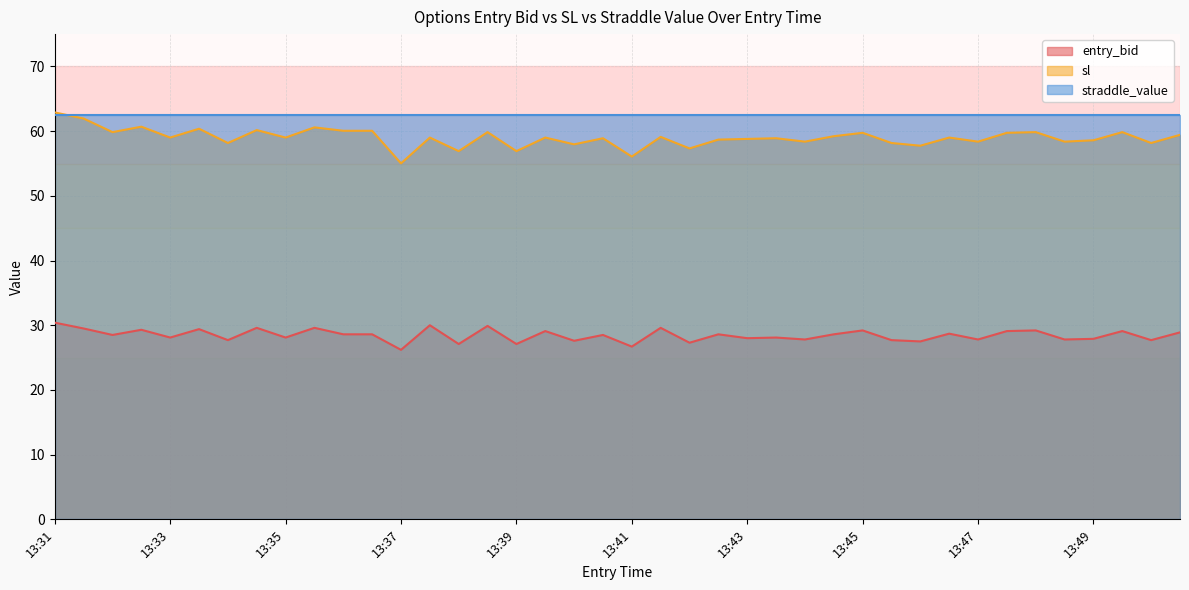

How many interior local peaks does the sl series have?

14